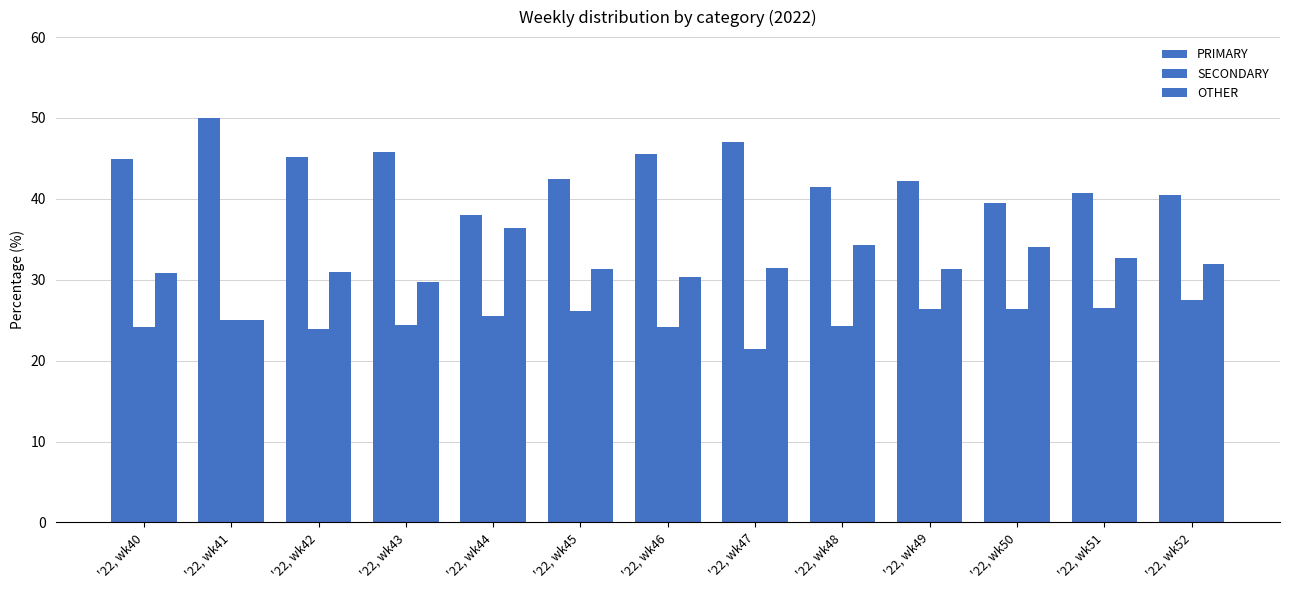

The PRIMARY series shows 71.3 at '22, wk43. True or false?

False